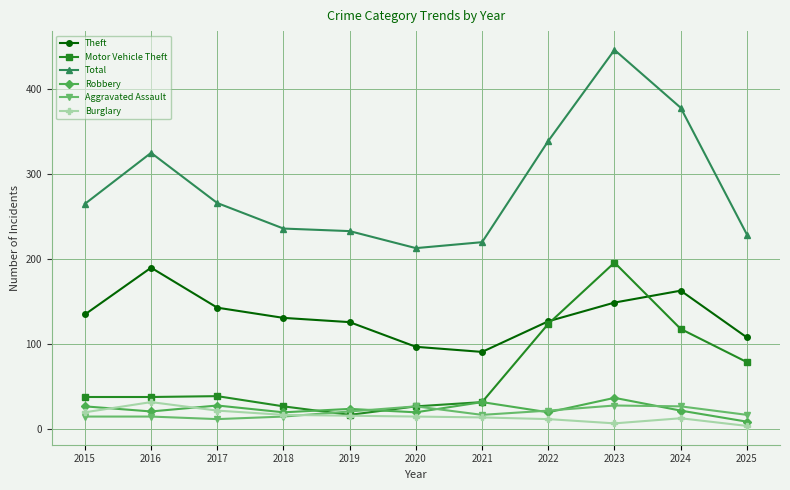

What is the sum of the Burglary values at 2021 and 2023?

21